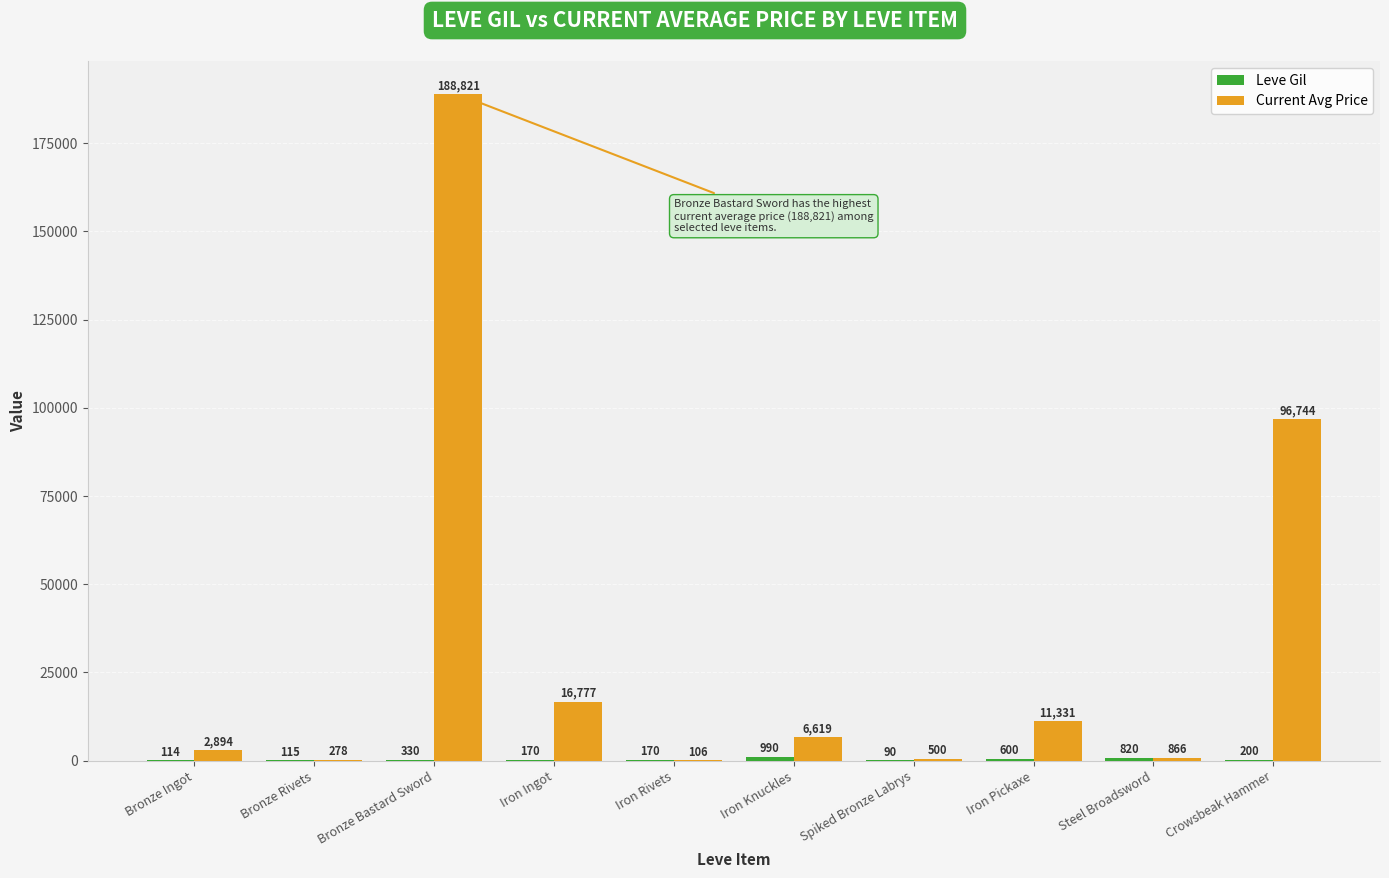

Which category has the highest value in the Current Avg Price series?

Bronze Bastard Sword